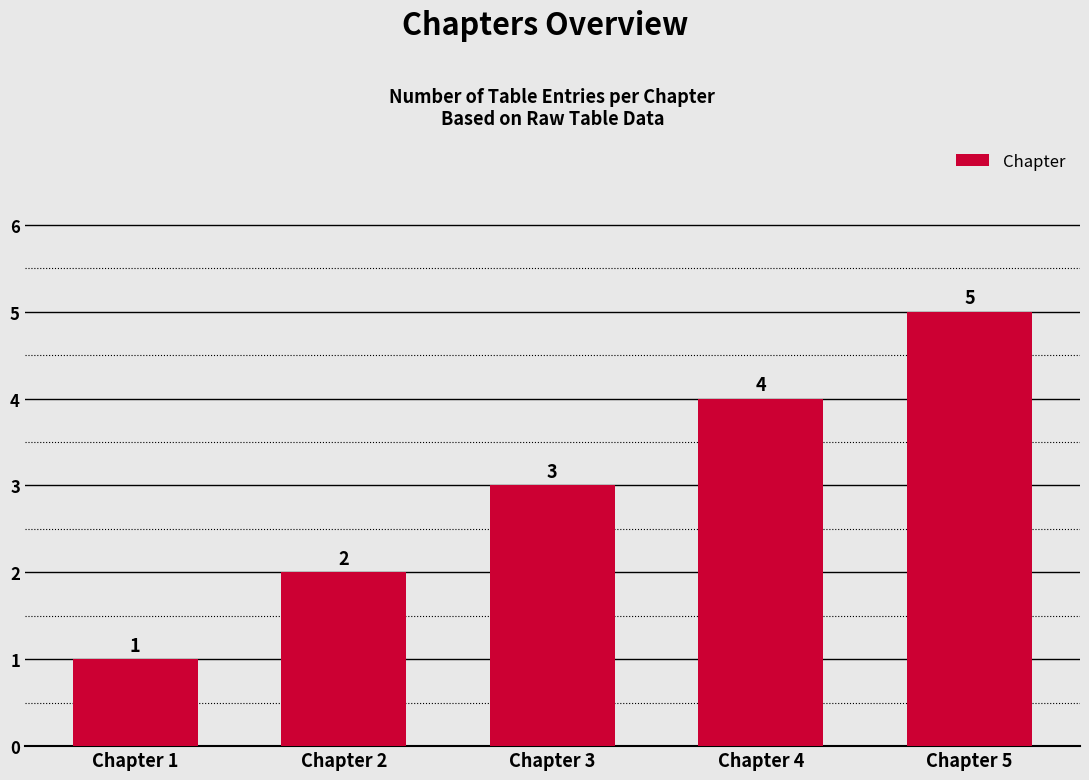

What is the value of the 5th bar from the left?

5